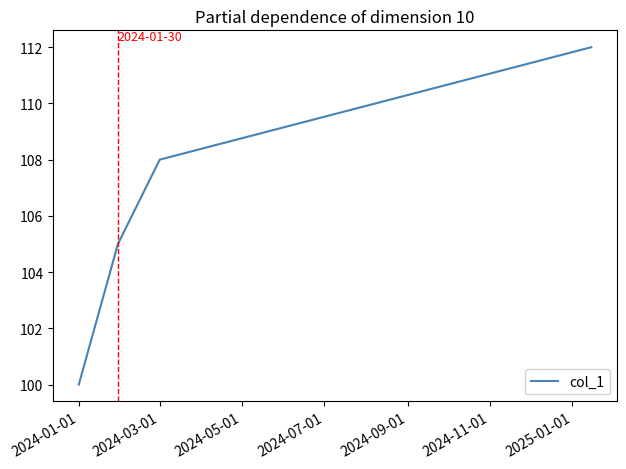

Does the chart have visible grid lines?

No